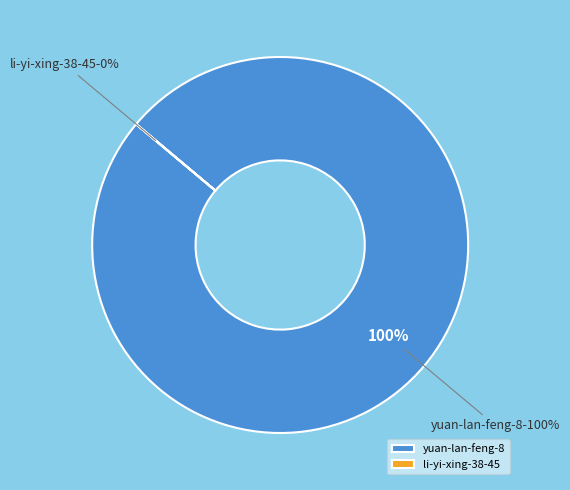

To the nearest percent, what is the difference between the yuan-lan-feng-8 and li-yi-xing-38-45 slice percentages?

100%